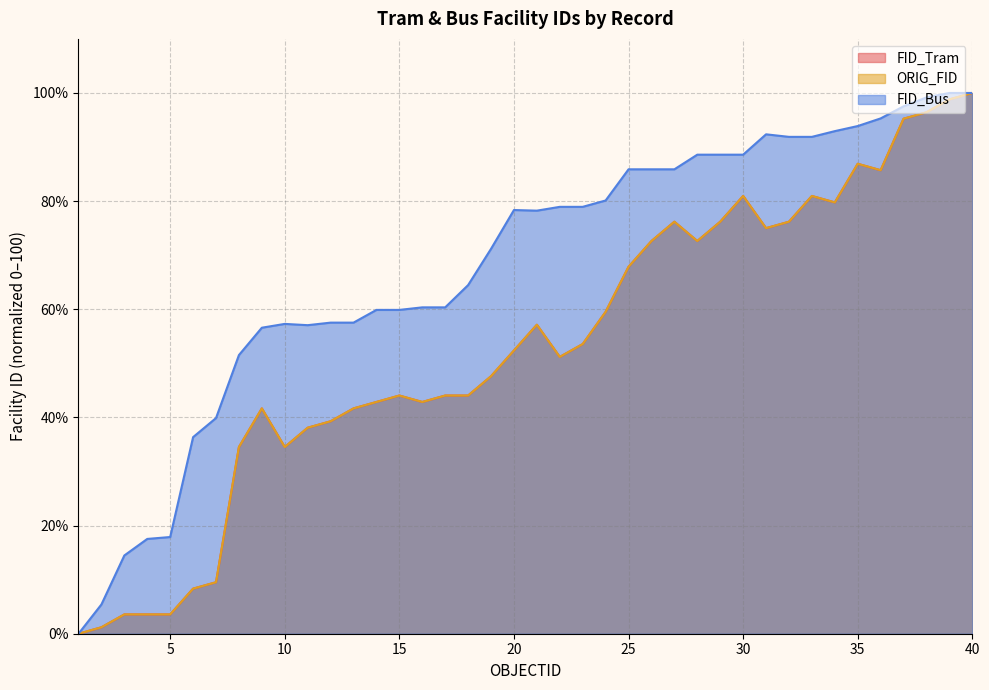

List the series in order of their peak value, highest first.

FID_Tram, ORIG_FID, FID_Bus